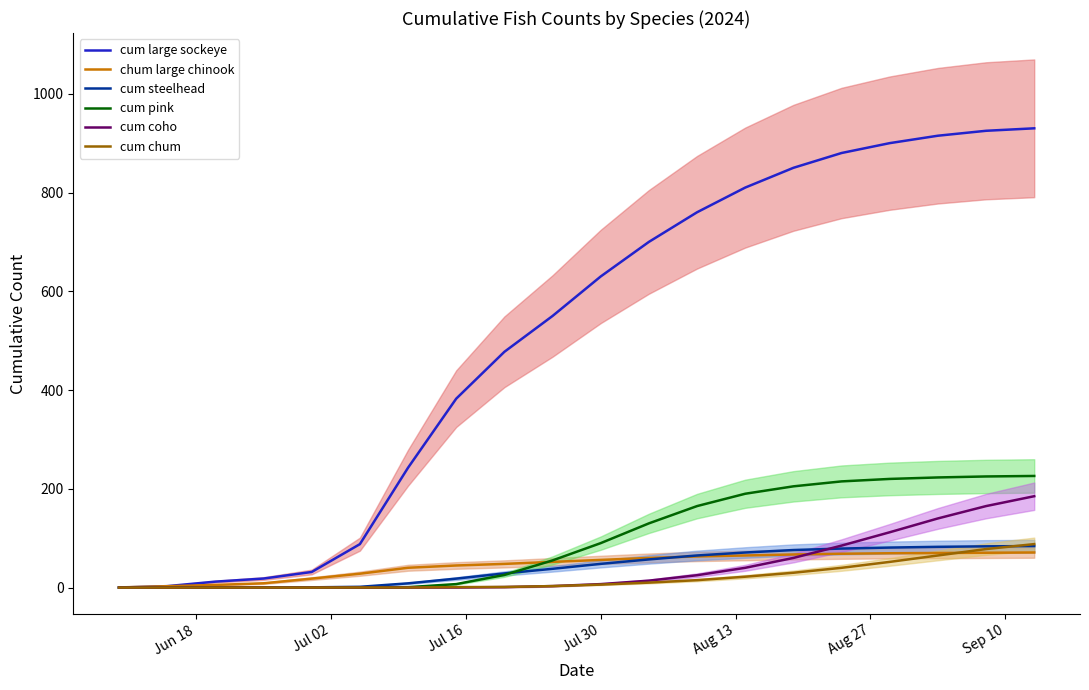

What is the value of the cum coho point at the 11th from the left?

7.0